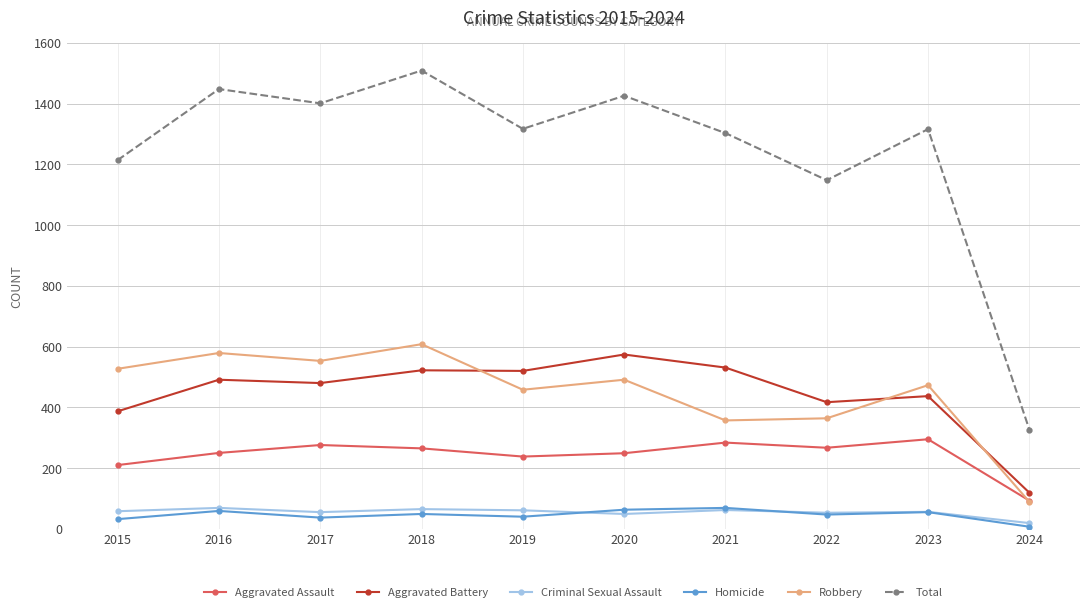

True or false: Aggravated Assault and Aggravated Battery cross at least once.

False